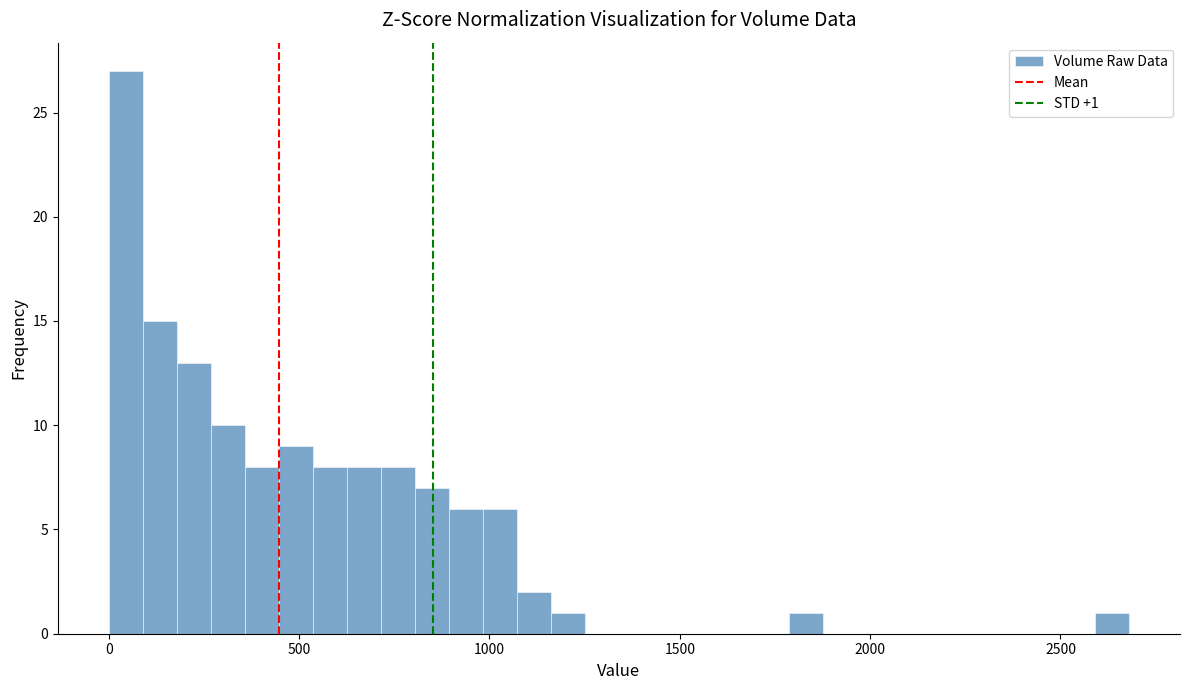

Read against the x-axis, roughly where is the centre of the tallest bar?

50